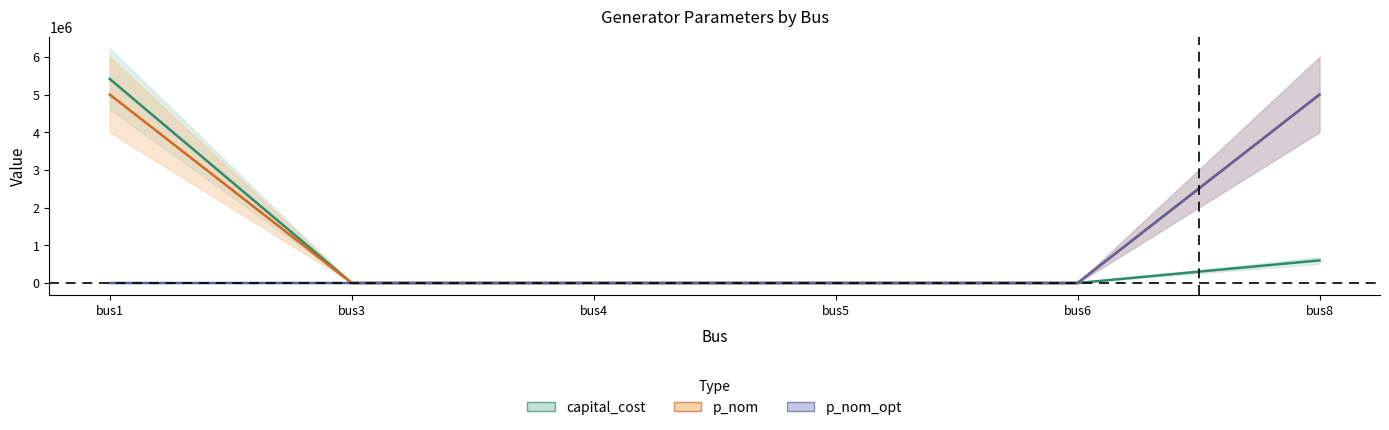

What is the value of the p_nom point at the 1st from the left?

5000000.0